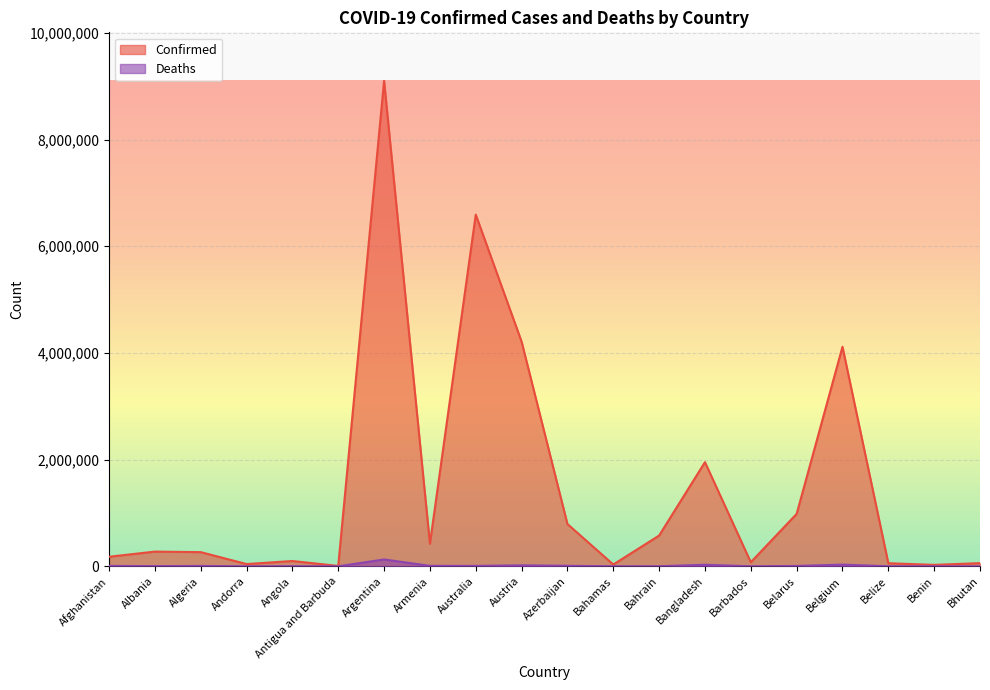

Which series changed the most between Barbados and Belize?

Confirmed